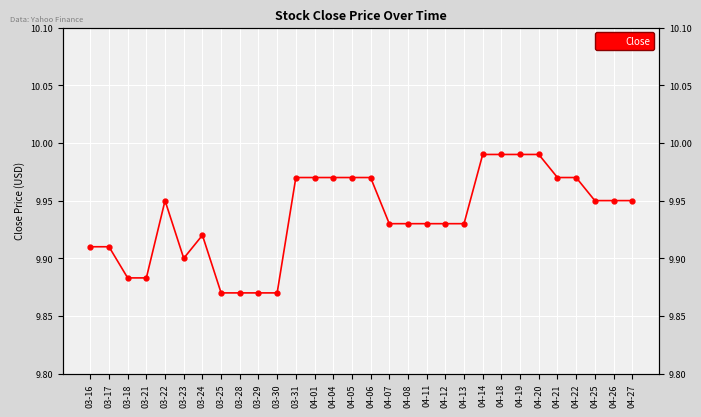

Reading left to right, transcribe all the data shown in this chart.

9.9	9.9	9.9	9.9	9.9	9.9	9.9	9.9	9.9	9.9	9.9	10.0	10.0	10.0	10.0	10.0	9.9	9.9	9.9	9.9	9.9	10.0	10.0	10.0	10.0	10.0	10.0	9.9	9.9	9.9